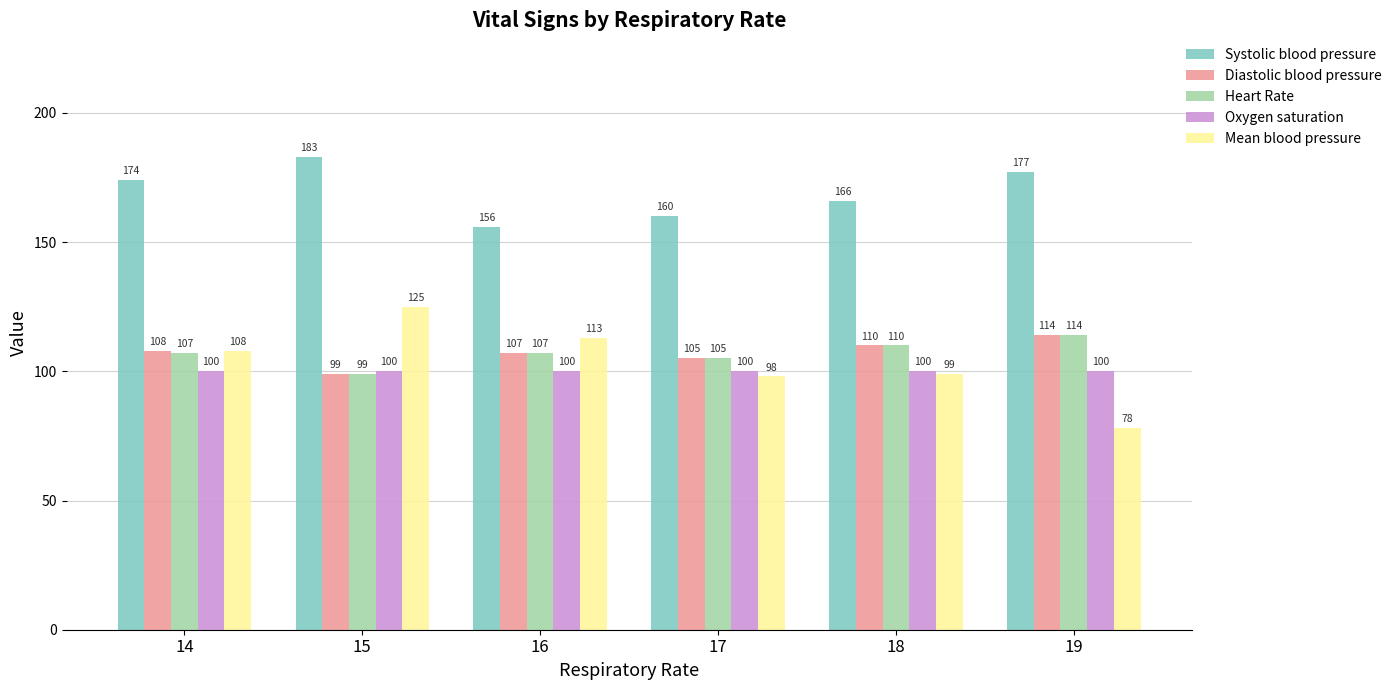

What is the maximum value for Diastolic blood pressure?

114